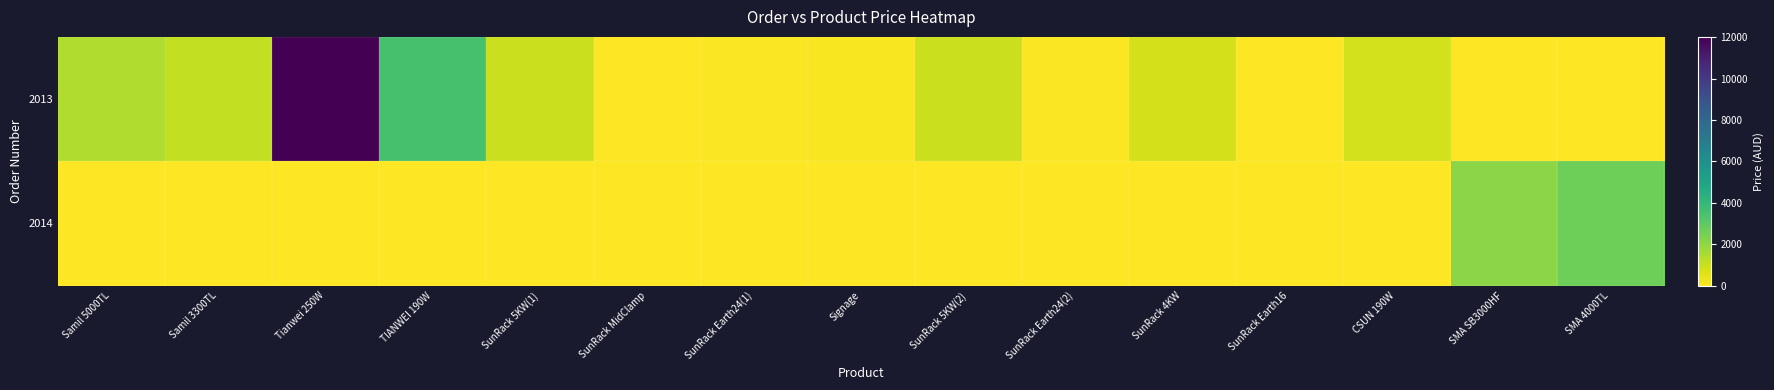

Rank the series by their average value, from highest to lowest.

2013, 2014